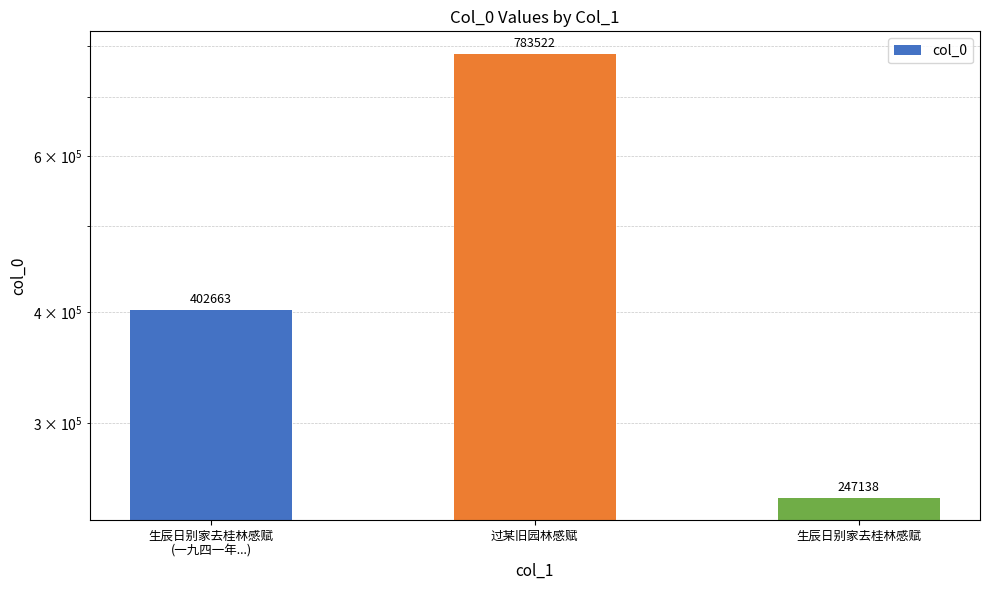

The chart shows a value of 434291 at 过某旧园林感赋. True or false?

False